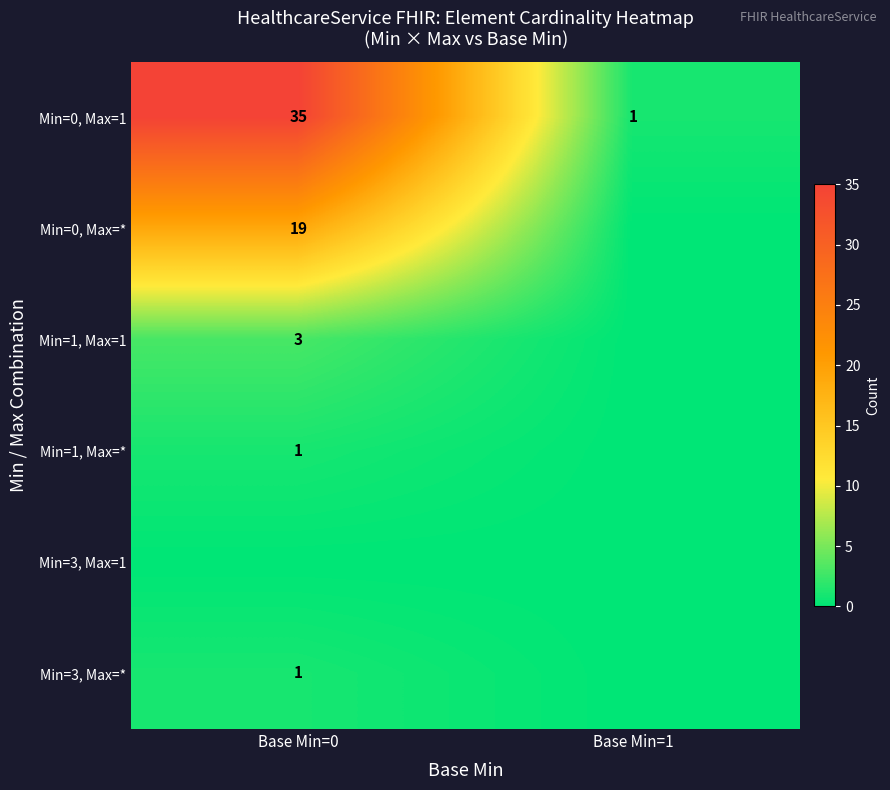

How many distinct data groups are displayed?

6